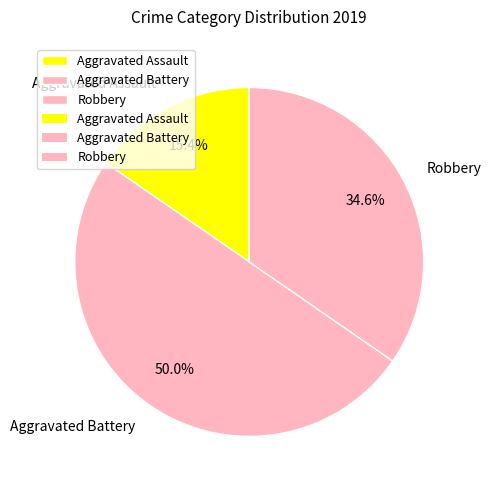

True or false: Robbery accounts for 35% of the total.

True